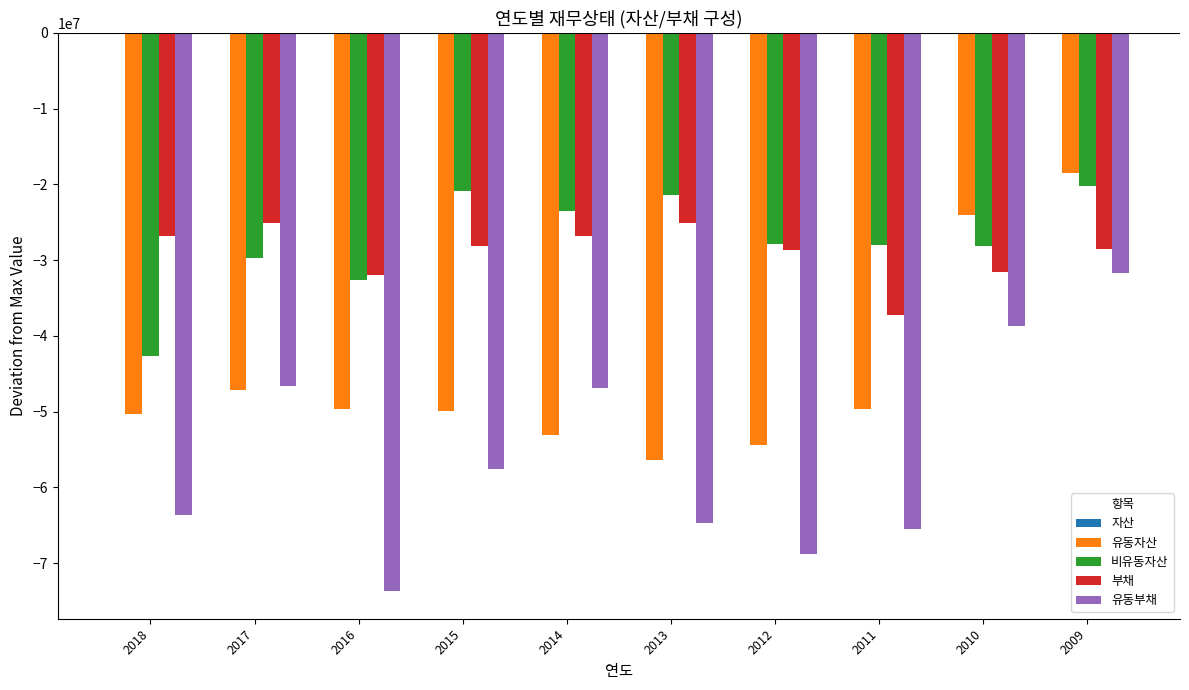

Is the value of 유동부채 at 2018 greater than the value of 비유동자산 at 2011?

No